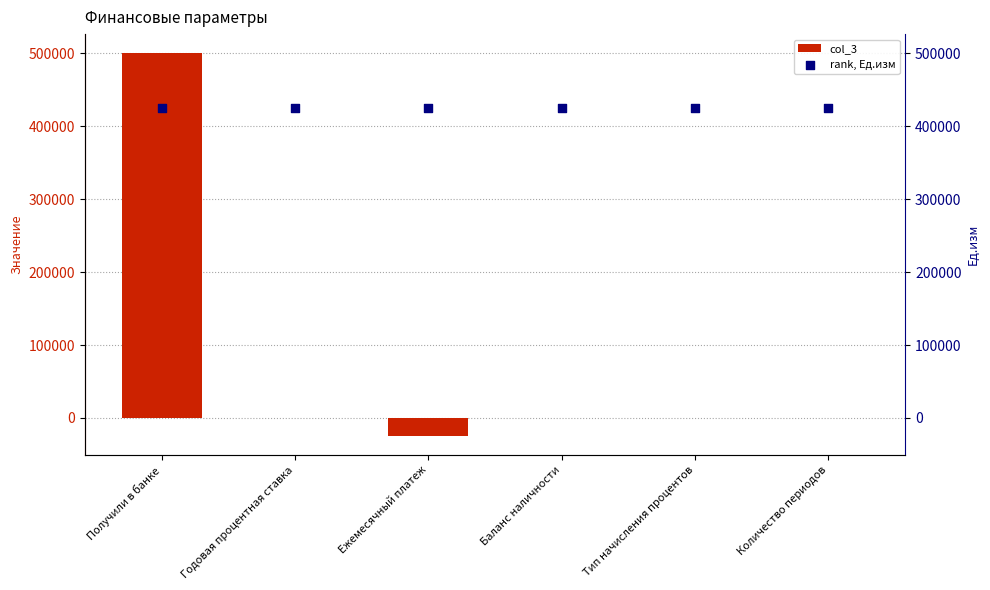

At which category is the sum across all series the highest?

Получили в банке